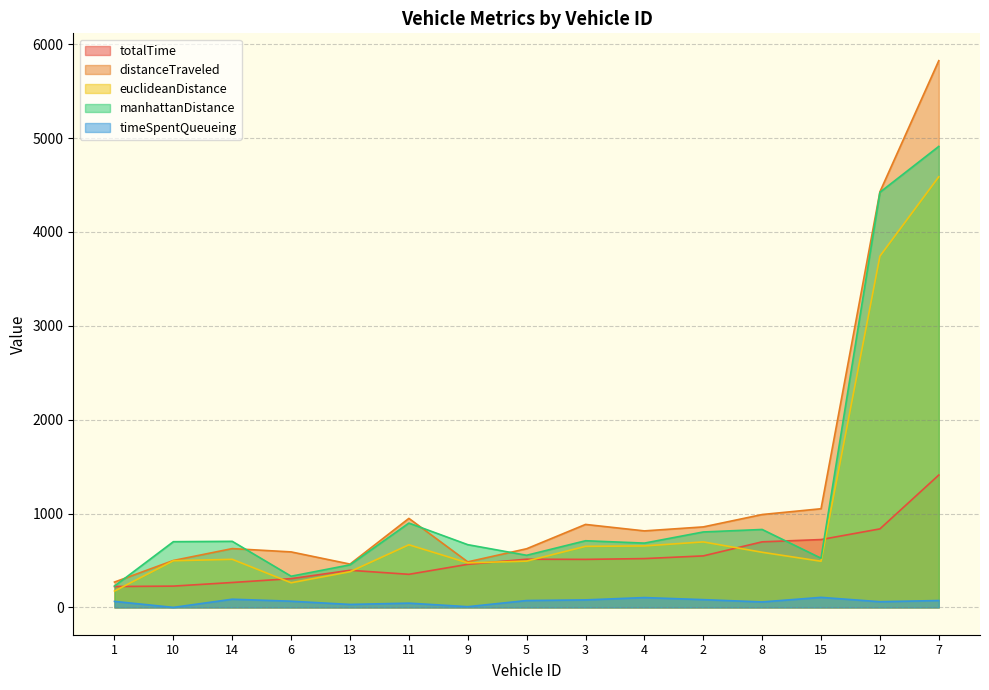

What is the difference between the maximum and minimum values in the distanceTraveled series?

5554.6